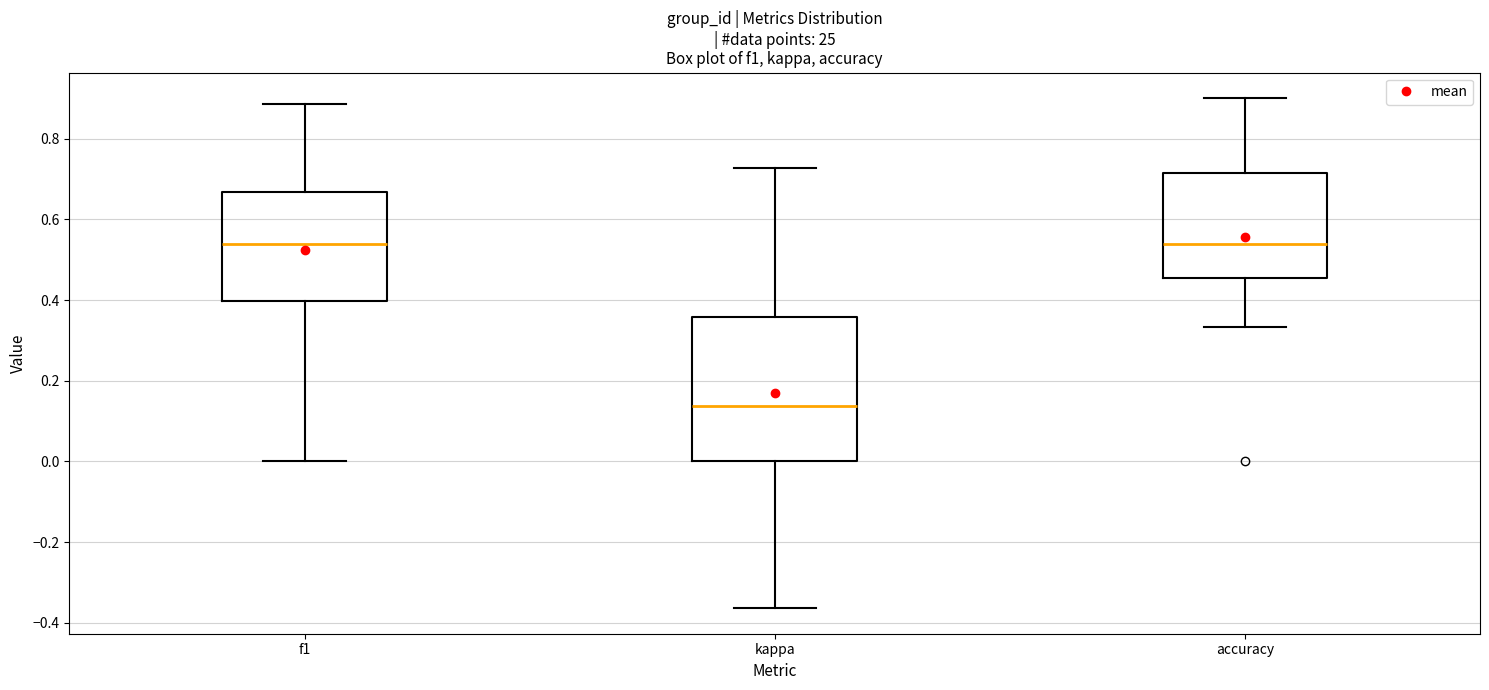

Where does the median line of the box for accuracy sit on the y-axis? The values are not printed on the chart, so give them approximately, as read against the axis.

0.54